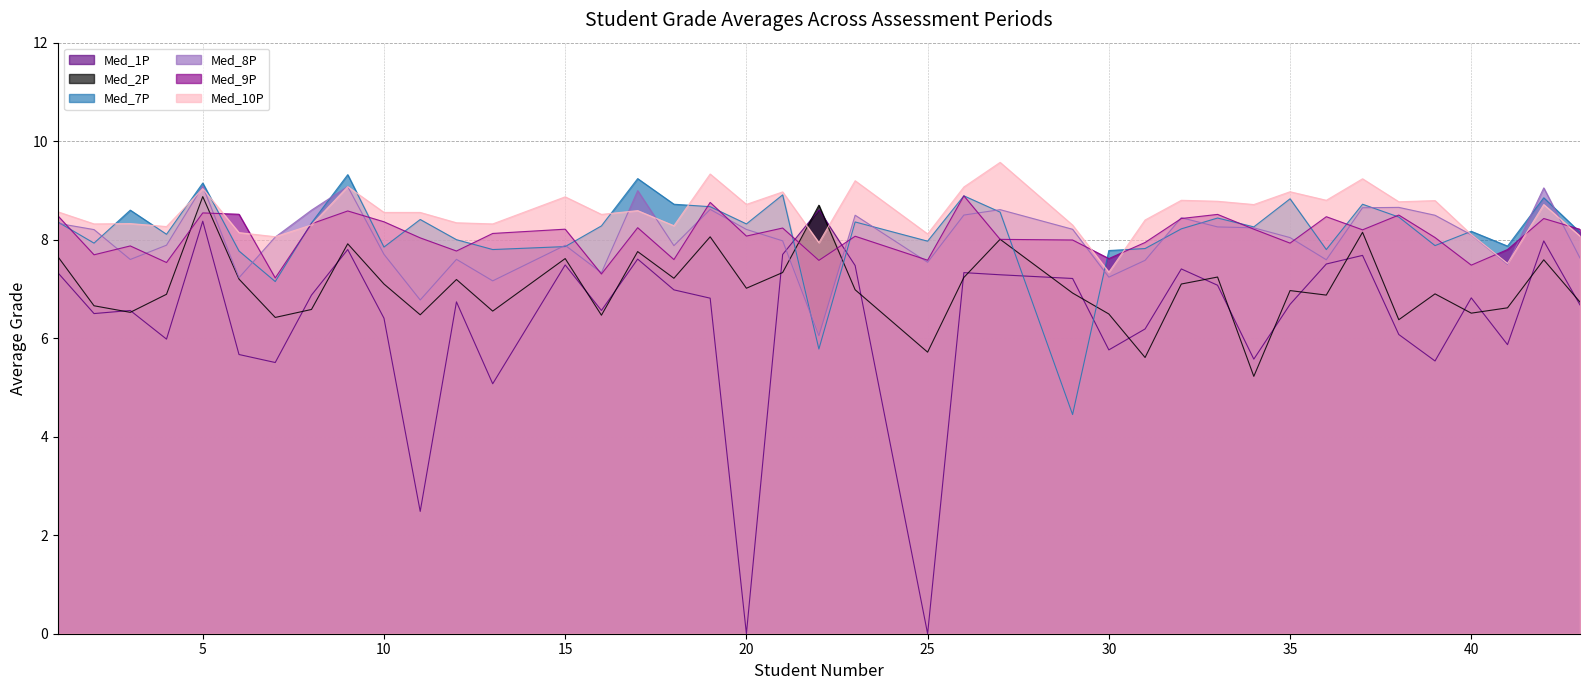

What is the difference between the maximum and second lowest values in the Med_9P series?

1.6